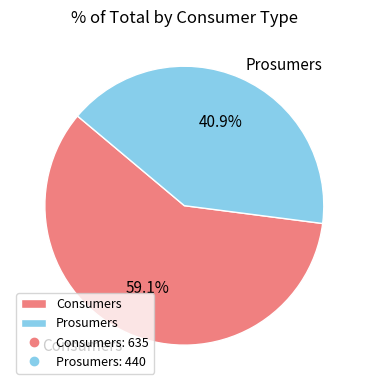

What is the ratio of the value at Consumers to the value at Prosumers?

1.4